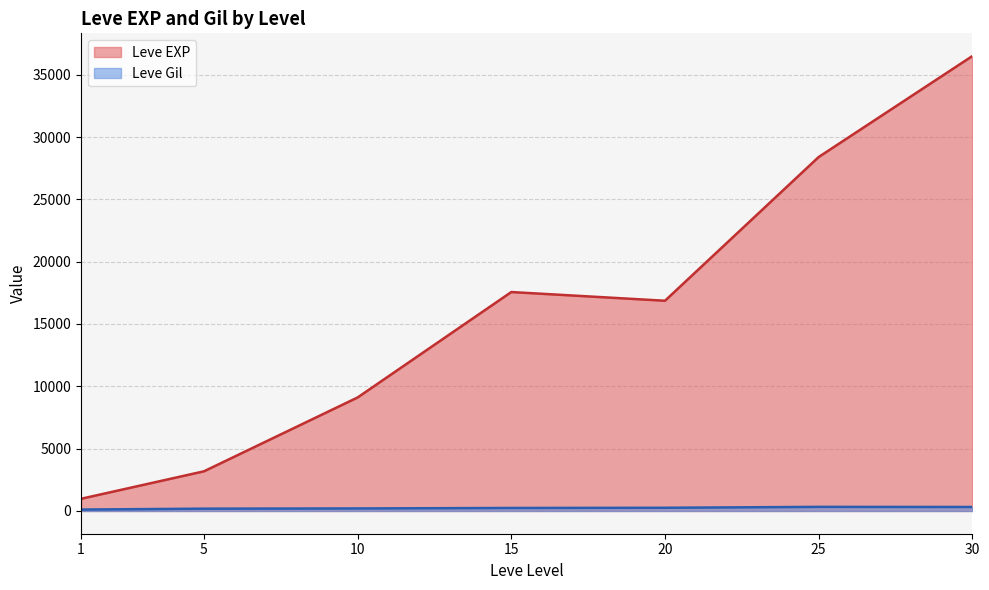

Which series has the widest spread of values?

Leve EXP